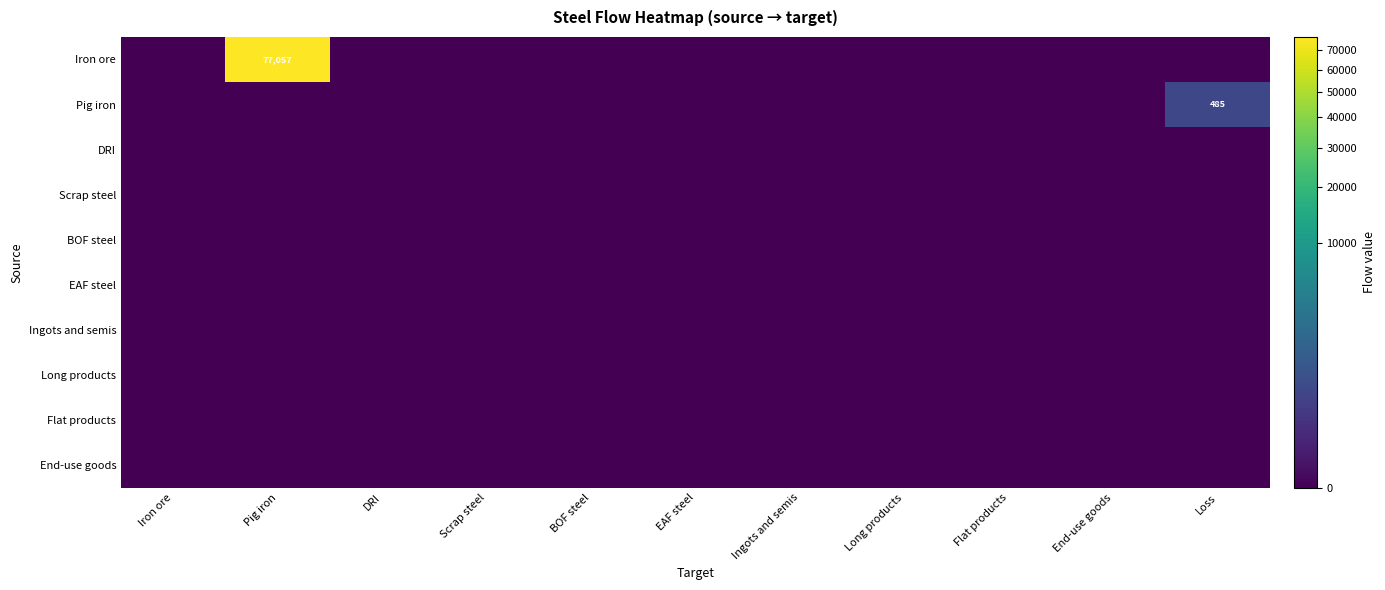

Count the number of categories in the chart.

11